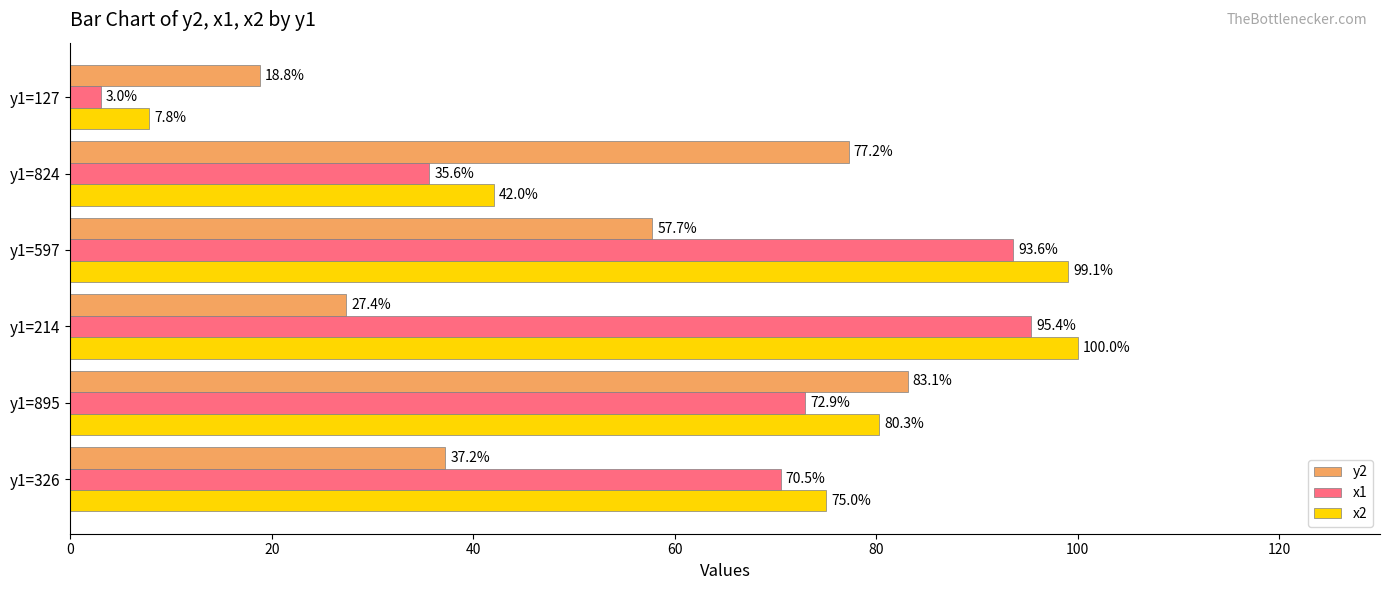

What is the difference between the x1 values at y1=127 and y1=824?

32.6